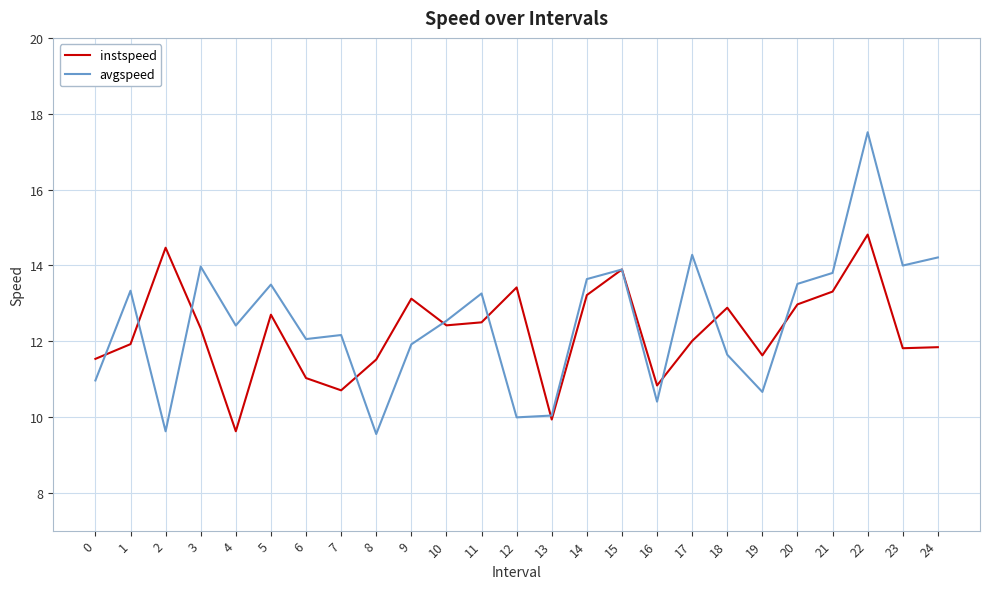

Rank the series by their maximum value, from highest to lowest.

avgspeed, instspeed